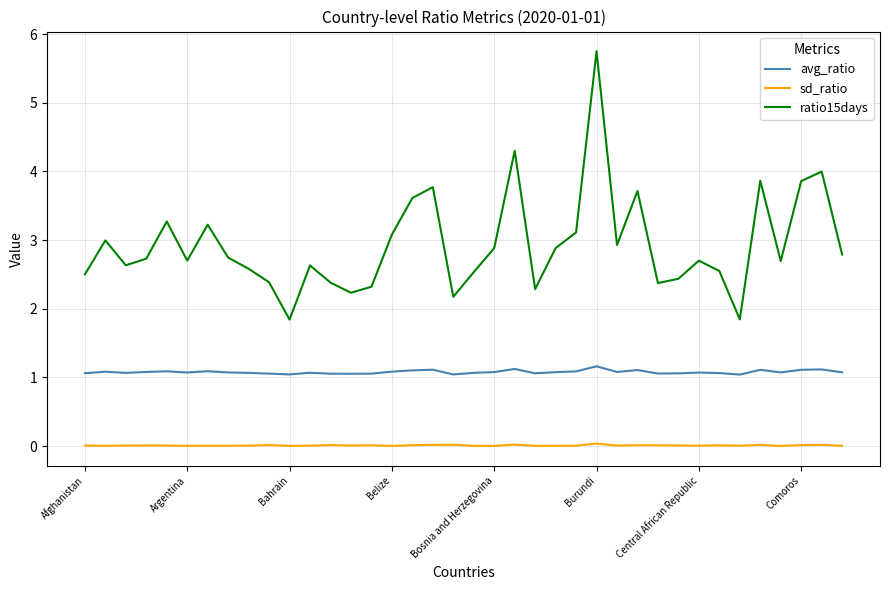

Which series has the largest total across all categories?

ratio15days